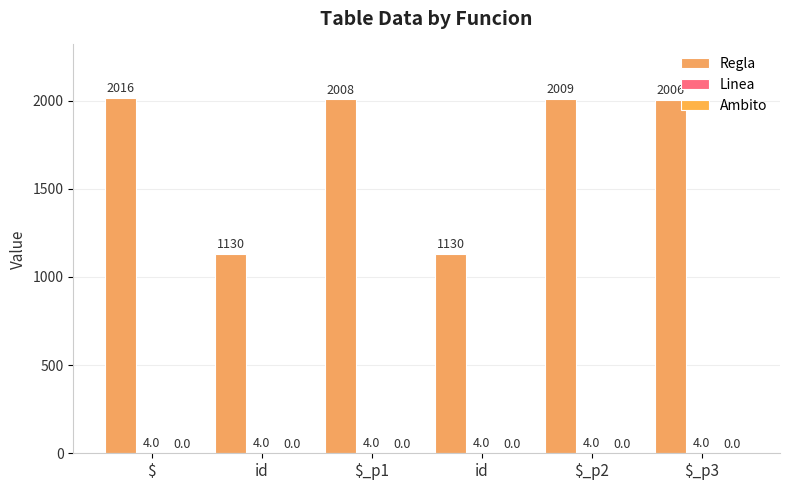

Reading right to left, what are all the values shown in this chart?

Regla: $_p3=2006	$_p2=2009	id=1130	$_p1=2008	id=1130	$=2016
Linea: $_p3=4	$_p2=4	id=4	$_p1=4	id=4	$=4
Ambito: $_p3=0	$_p2=0	id=0	$_p1=0	id=0	$=0